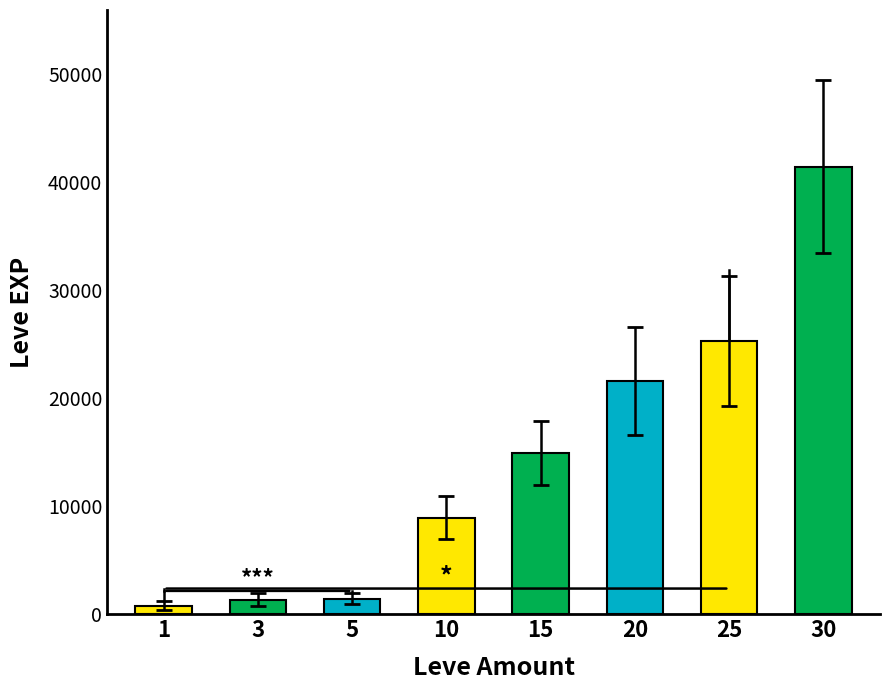

How many distinct data groups are displayed?

1